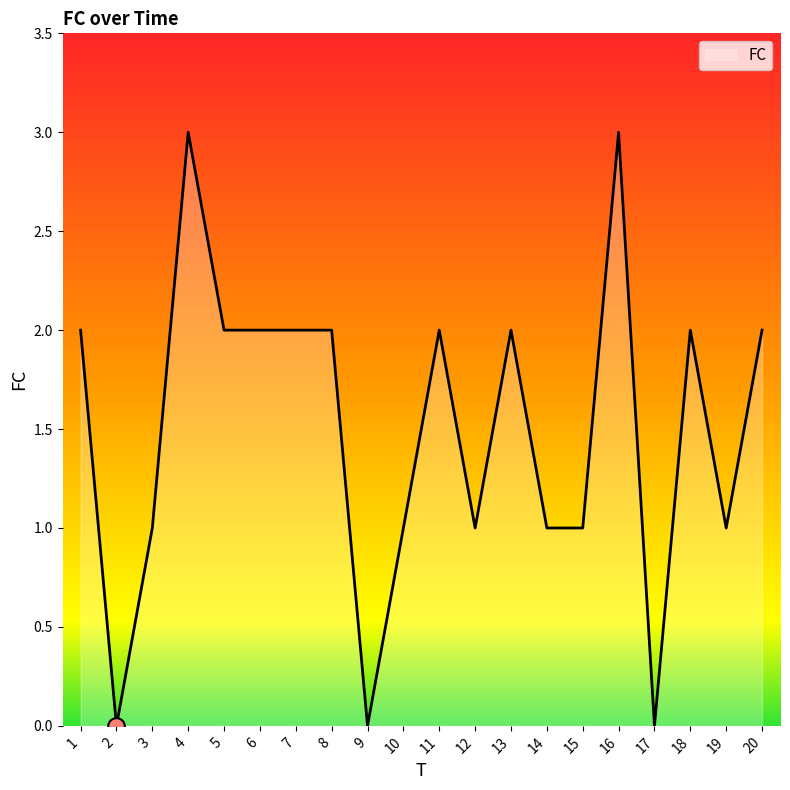

What is the maximum value shown in the chart?

3